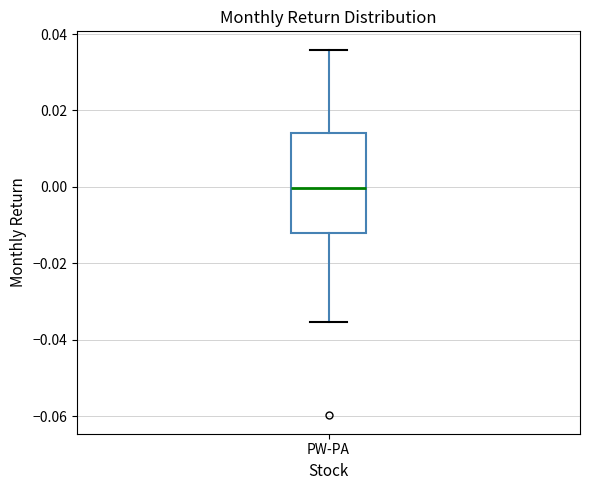

Transcribe this box plot: give where the median line is, the range the box spans, and where the two whiskers end, as read against the y-axis. The values are not printed on the chart, so give them approximately, as read against the axis.

median 0.000, box -0.012 to 0.014, whiskers -0.036 to 0.036